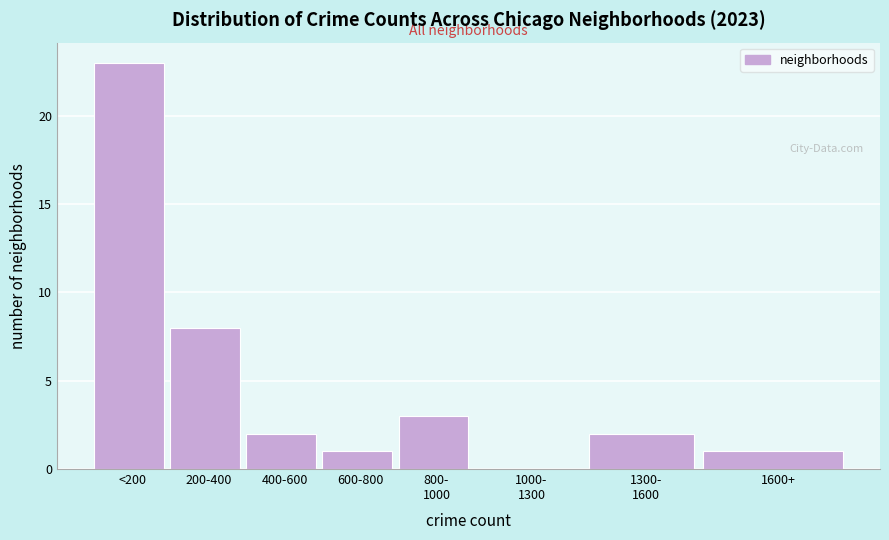

Which category has the highest value across all series?

<200